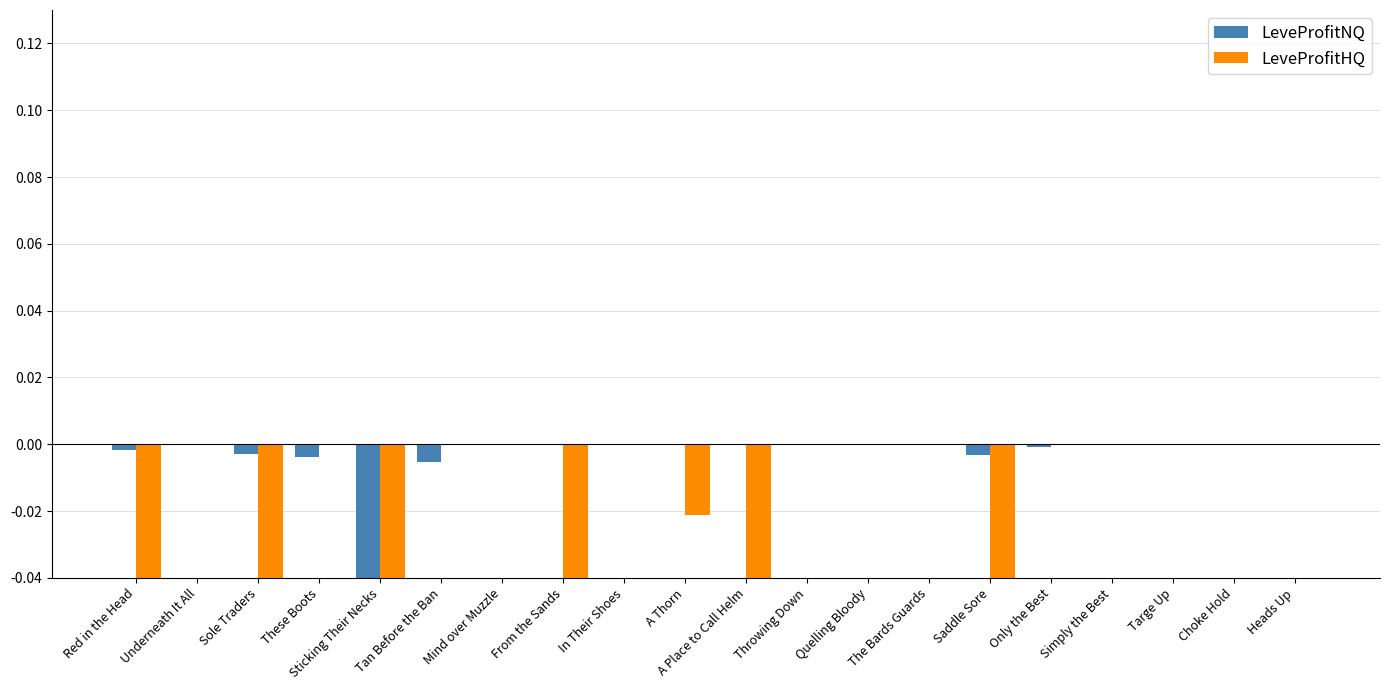

Reading left to right, transcribe all the data shown in this chart.

LeveProfitNQ: Red in the Head=-0.0	Underneath It All=0.0	Sole Traders=-0.0	These Boots=-0.0	Sticking Their Necks=-0.0	Tan Before the Ban=-0.0	Mind over Muzzle=0.0	From the Sands=0.0	In Their Shoes=0.0	A Thorn=0.0	A Place to Call Helm=0.0	Throwing Down=0.0	Quelling Bloody=0.0	The Bards Guards=0.0	Saddle Sore=-0.0	Only the Best=-0.0	Simply the Best=0.0	Targe Up=0.0	Choke Hold=0.0	Heads Up=0.0
LeveProfitHQ: Red in the Head=-0.1	Underneath It All=0.0	Sole Traders=-0.0	These Boots=0.0	Sticking Their Necks=-0.0	Tan Before the Ban=0.0	Mind over Muzzle=0.0	From the Sands=-0.0	In Their Shoes=0.0	A Thorn=-0.0	A Place to Call Helm=-0.1	Throwing Down=0.0	Quelling Bloody=0.0	The Bards Guards=0.0	Saddle Sore=-0.0	Only the Best=0.0	Simply the Best=0.0	Targe Up=0.0	Choke Hold=0.0	Heads Up=0.0